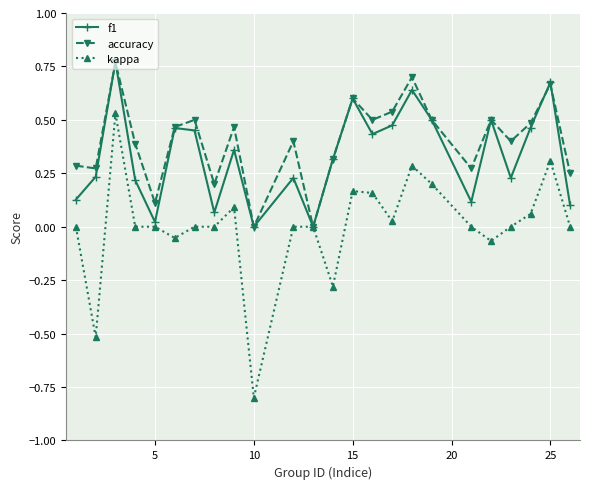

Rank the series by their average value, from lowest to highest.

kappa, f1, accuracy